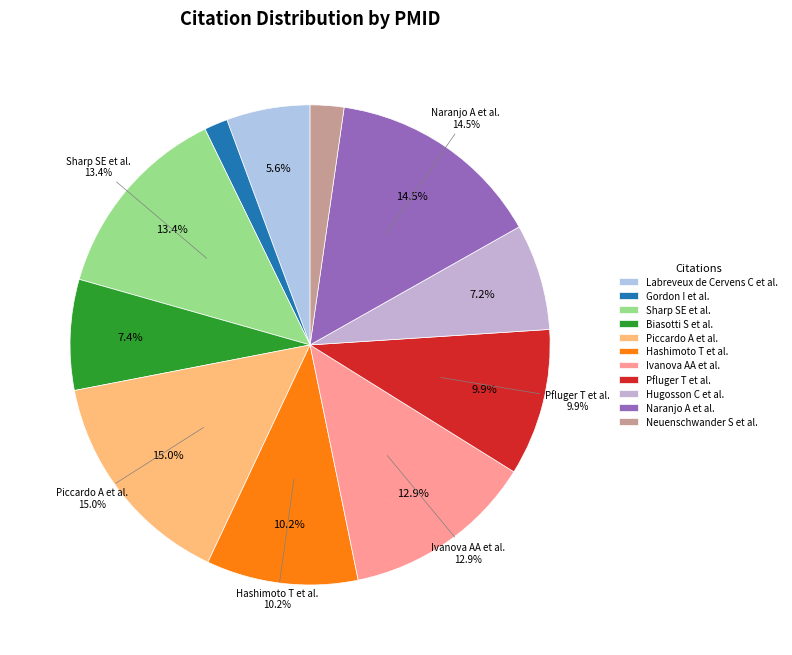

To the nearest percent, what is the difference between the Labreveux de Cervens C et al. and Hugosson C et al. slice percentages?

2%